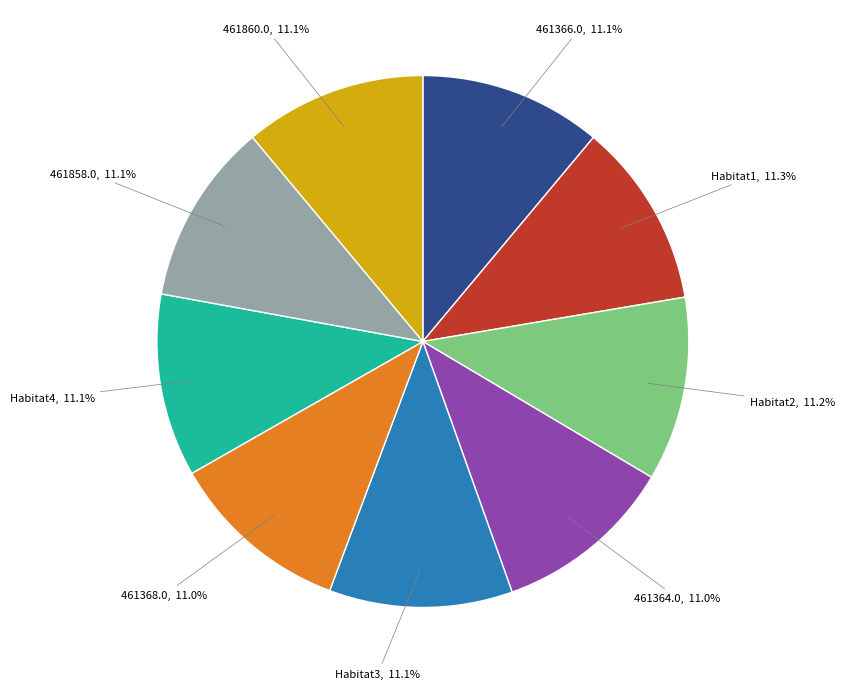

True or false: Habitat4 accounts for 24% of the total.

False